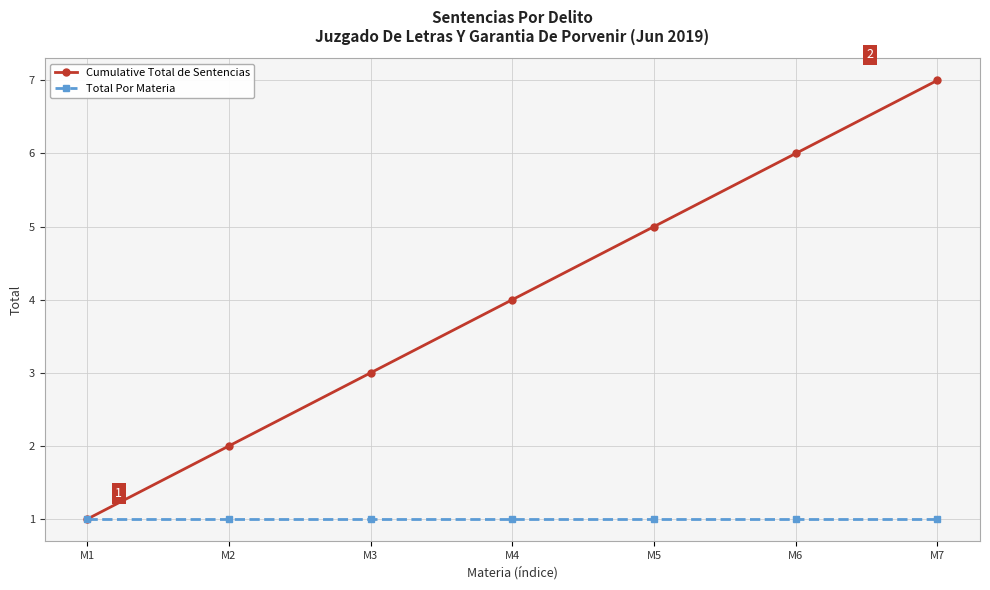

What is the value of the Cumulative Total de Sentencias point at the 5th from the left?

5